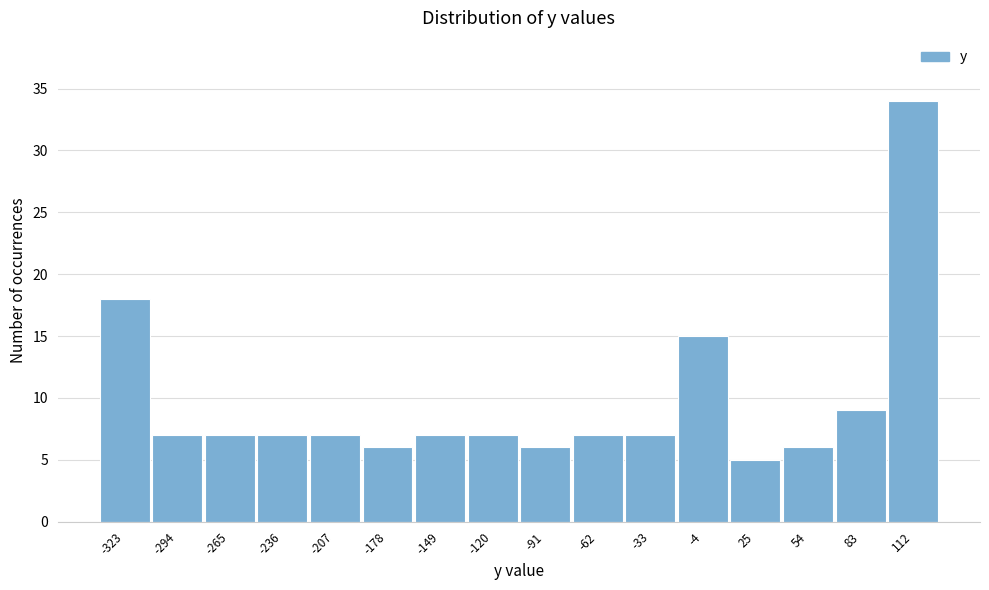

Reading left to right, list every bar in this chart as the range it spans on the x-axis followed by its height. Neither the bar edges nor the heights are printed on the chart, so give them approximately, as read against the axes.

-335 to -310: 18
-310 to -280: 7
-280 to -250: 7
-250 to -220: 7
-220 to -190: 7
-190 to -165: 6
-165 to -135: 7
-135 to -105: 7
-105 to -75: 6
-75 to -45: 7
-45 to -20: 7
-20 to 10: 15
10 to 40: 5
40 to 70: 6
70 to 100: 9
100 to 125: 34